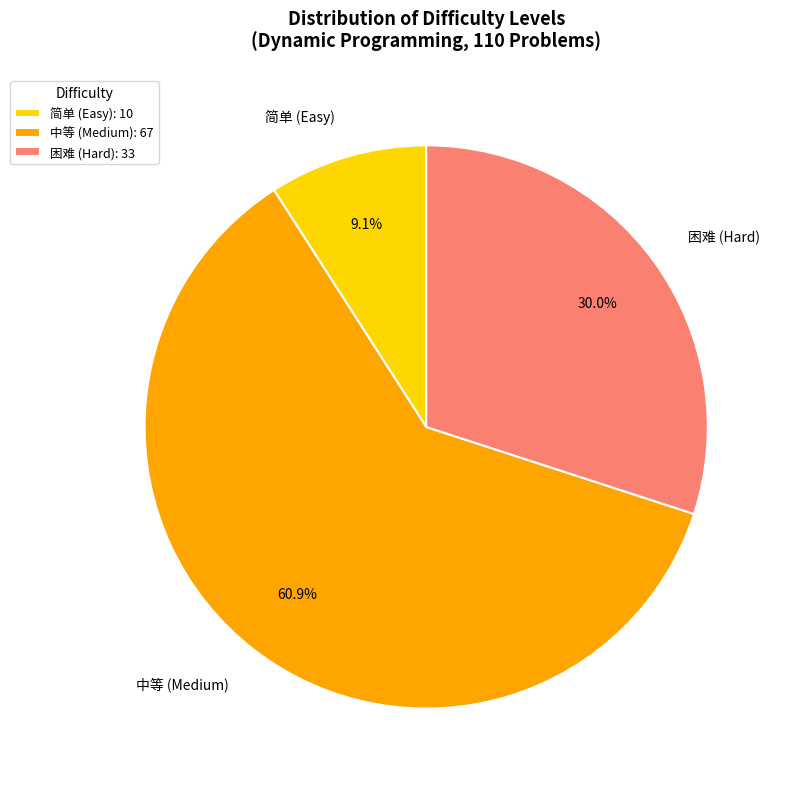

The 困难 slice represents 23% of the pie. True or false?

False